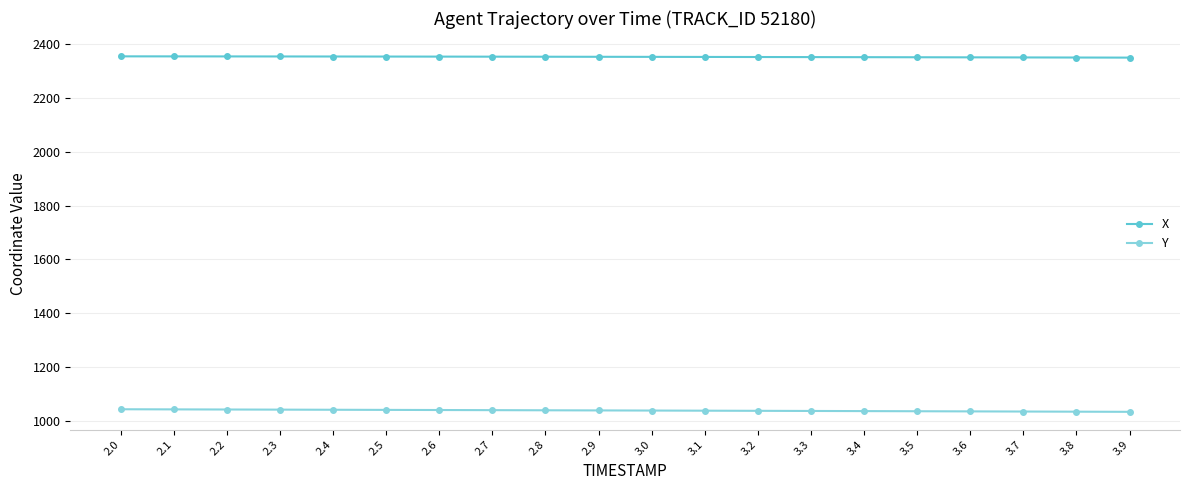

How many lines are shown in the chart?

2